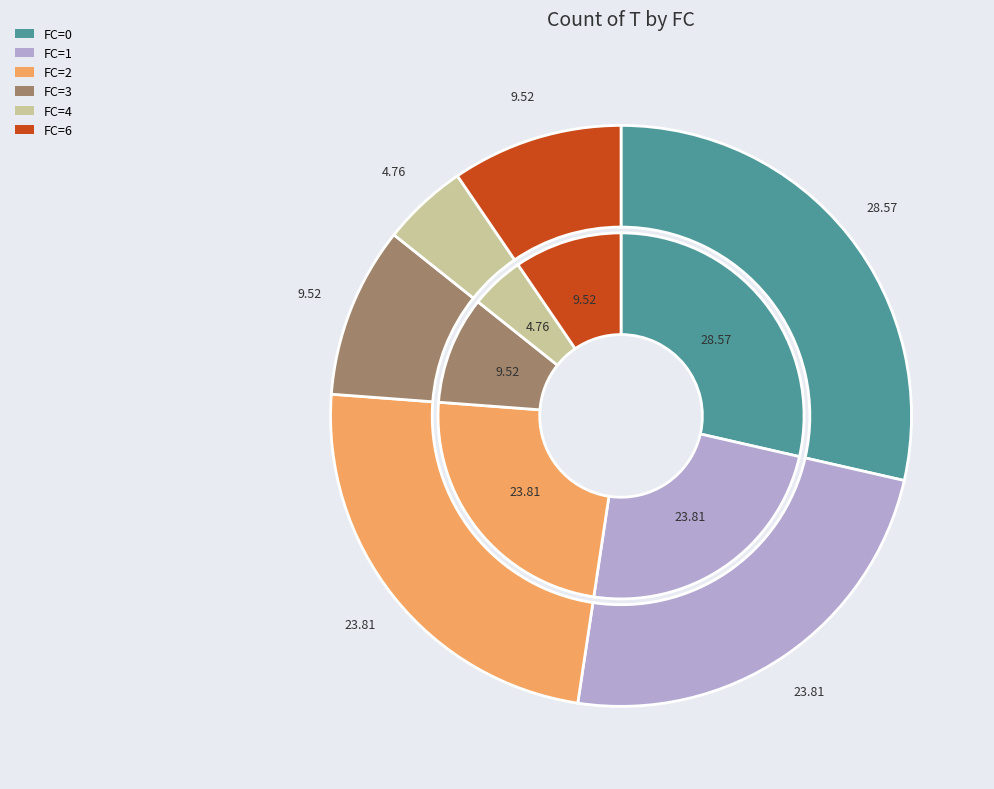

What is the largest slice in the pie chart?

FC=0